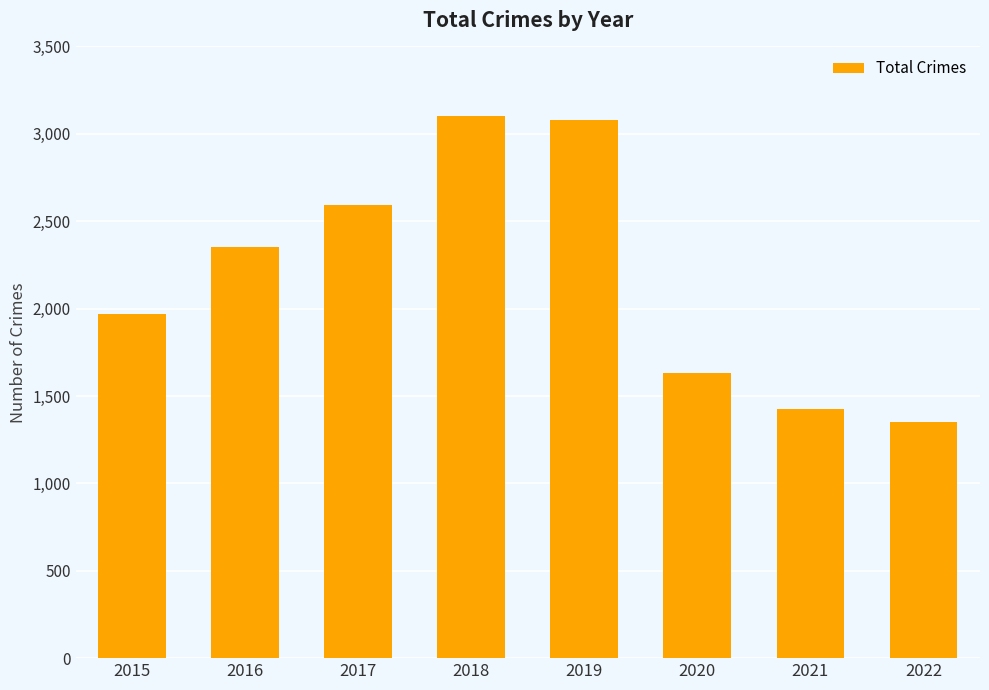

What is the value of the 3rd bar from the left?

2592